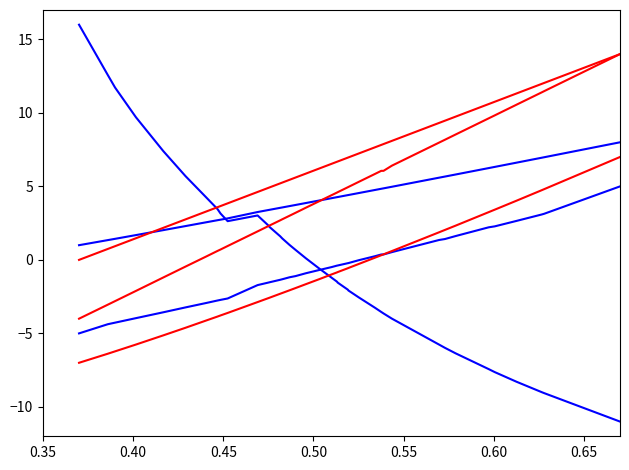

How many lines are shown in the chart?

6